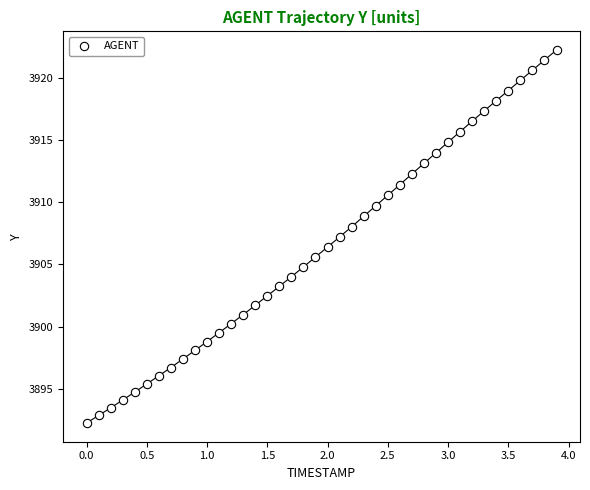

What is the range of X values (max minus min)?

3.9